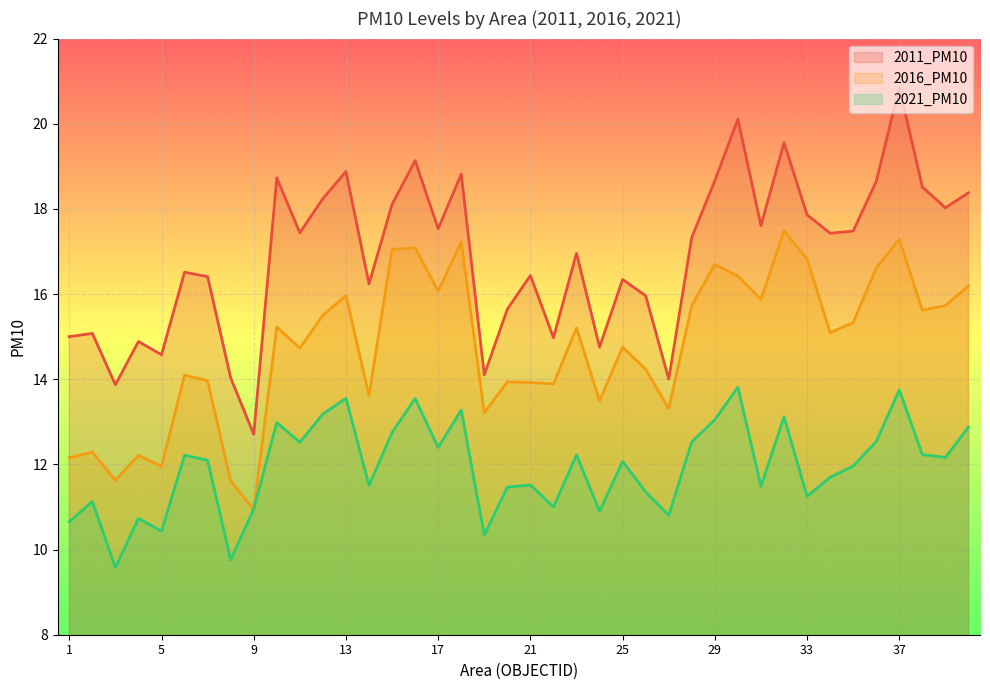

Which has a higher value, 9 or 6?

6